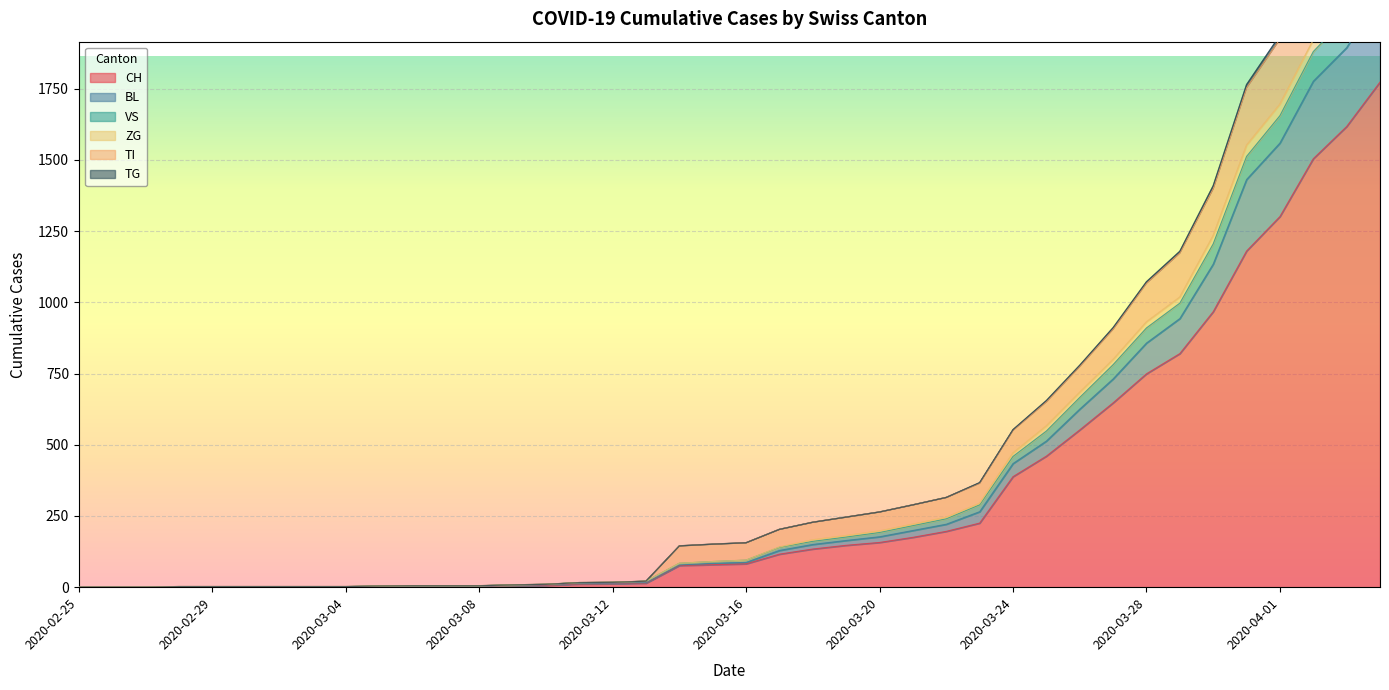

What are all the series names shown in the legend?

CH, BL, VS, ZG, TI, TG